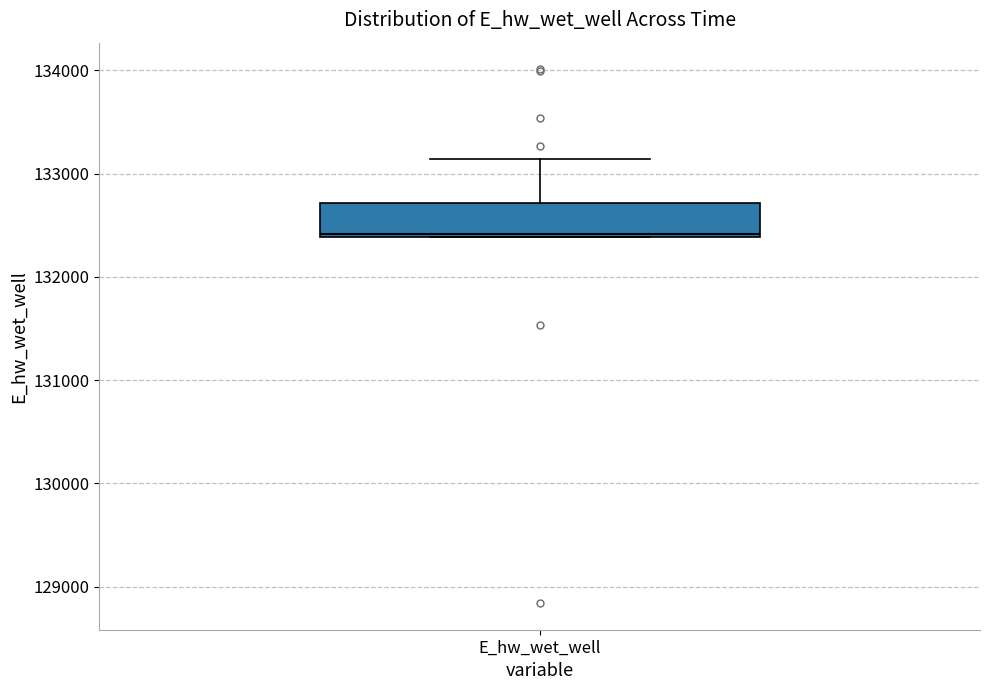

Read this box plot against the y-axis: the position of the median line, the range covered by the box, and the ends of both whiskers. The values are not printed on the chart, so give them approximately, as read against the axis.

median 132400, box 132400 to 132700, whiskers 132400 to 133100